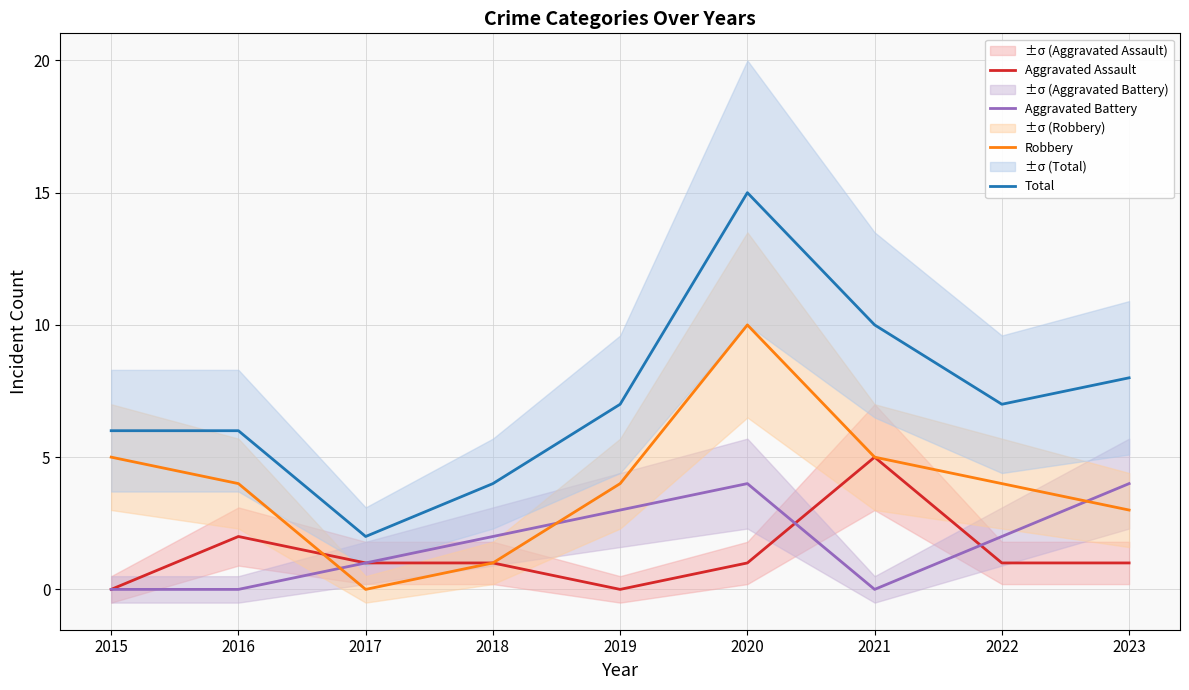

Count the Aggravated Battery values in the range 0 to 3.

7